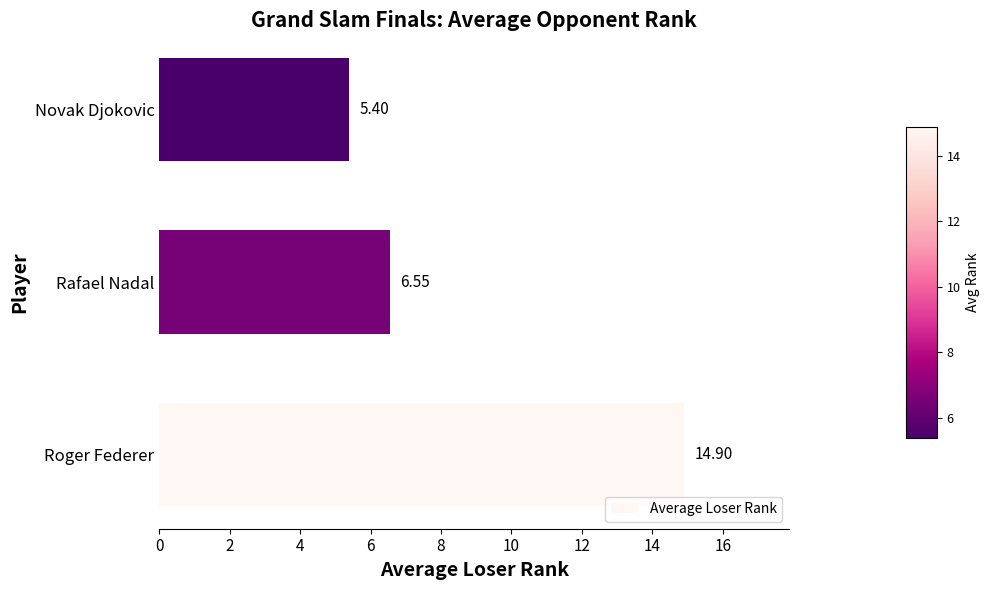

Does the chart contain any negative values?

No